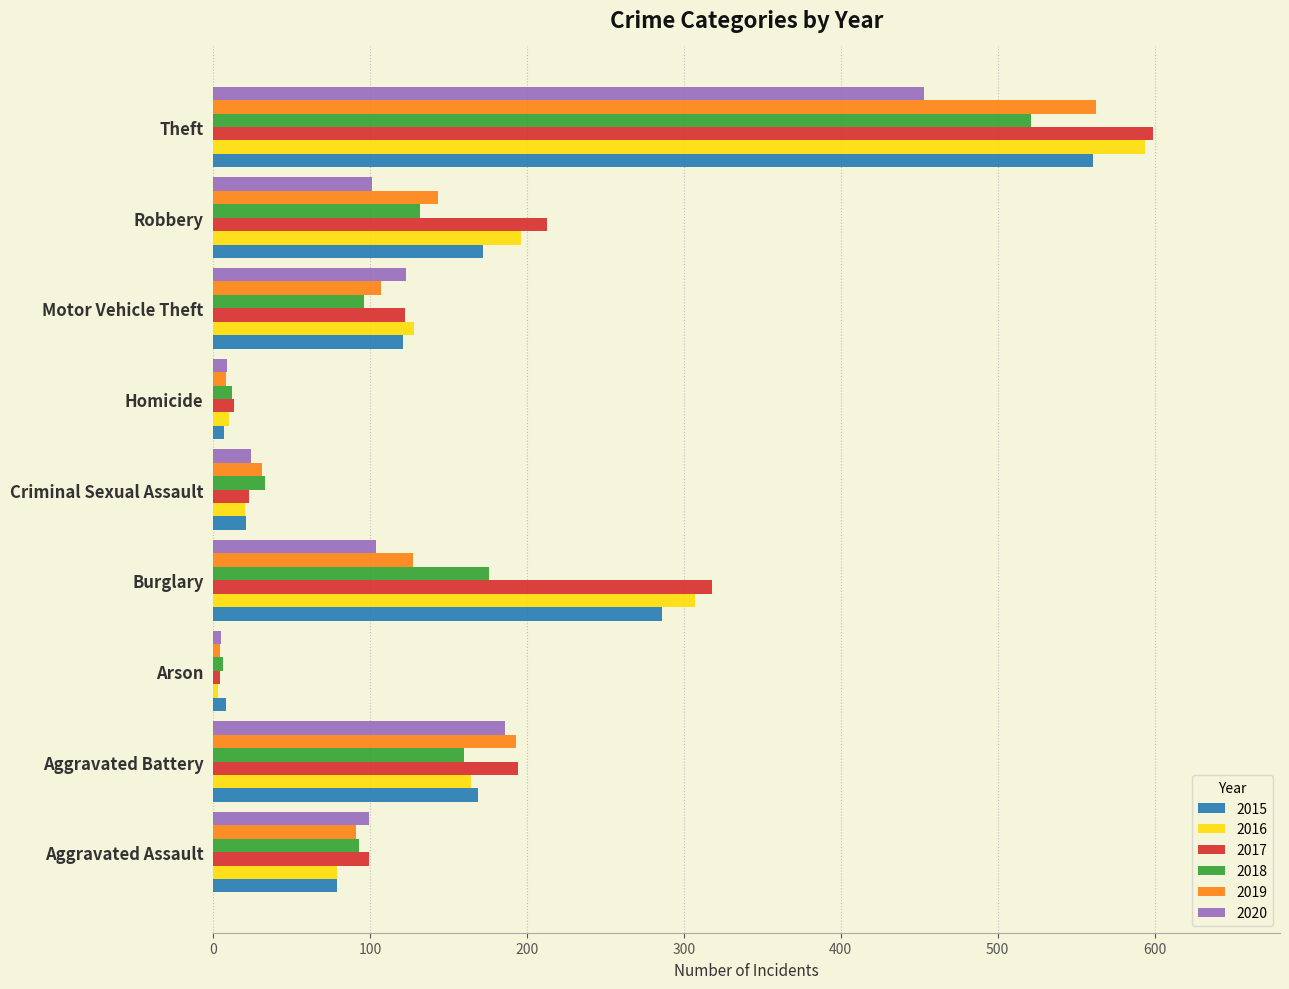

Which label corresponds to the largest value in the chart?

Theft